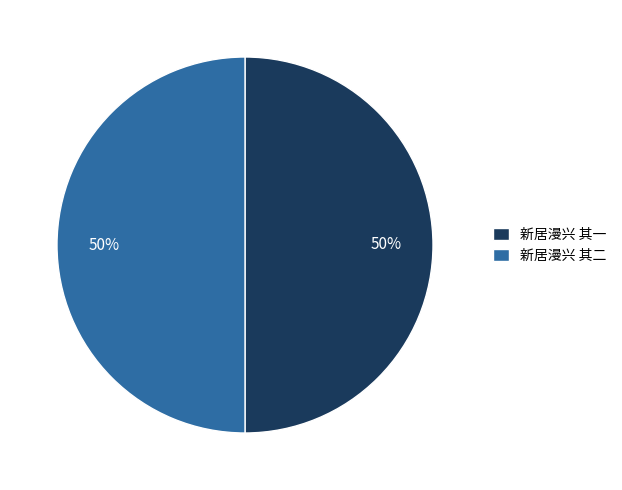

Is it true that 新居漫兴 其一 is 50% of the pie?

True